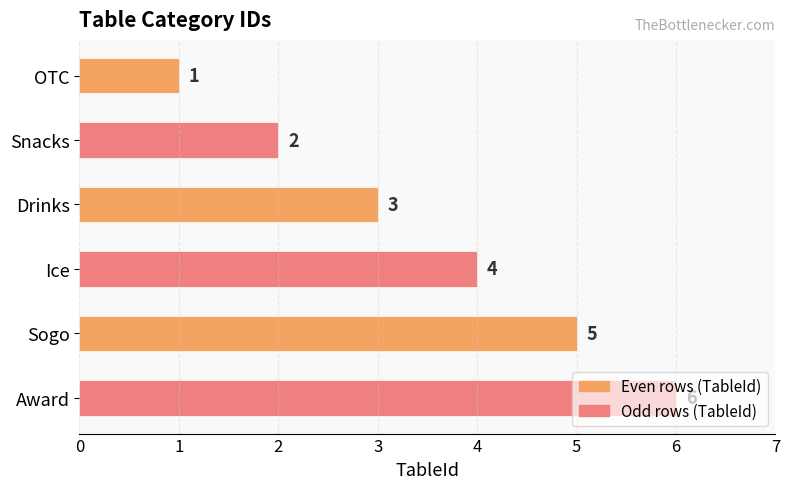

What is the difference between the second highest and second lowest values?

3